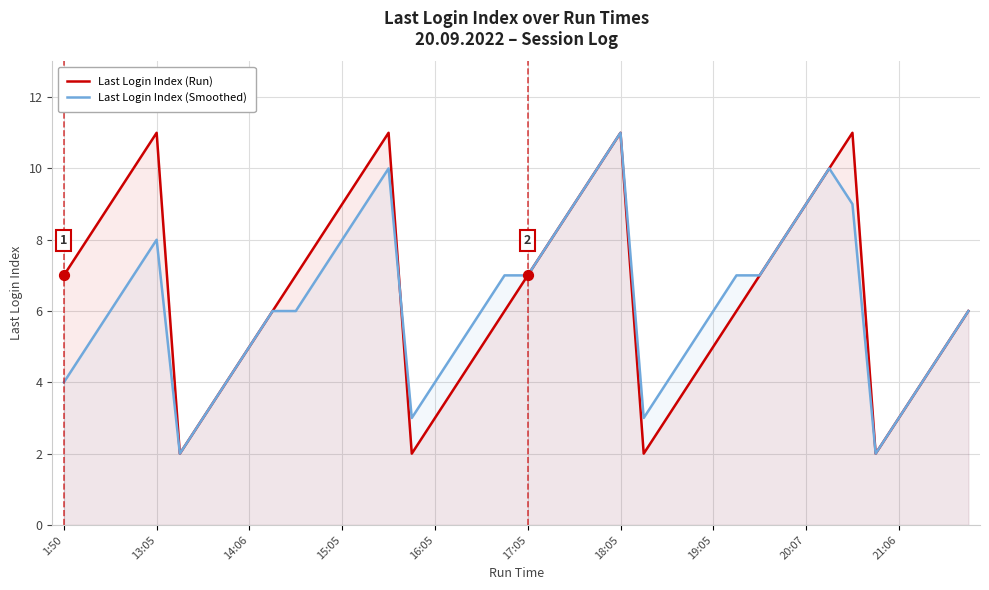

Which series has the widest spread of Y values?

Last Login Index (Run)